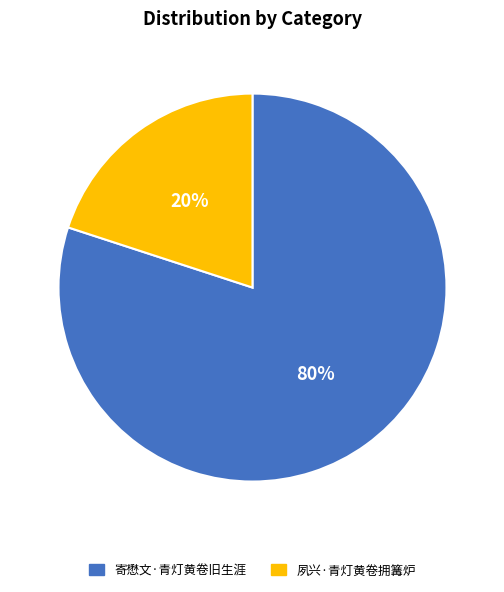

To the nearest percent, what is the difference between the largest and smallest slice percentages?

60%